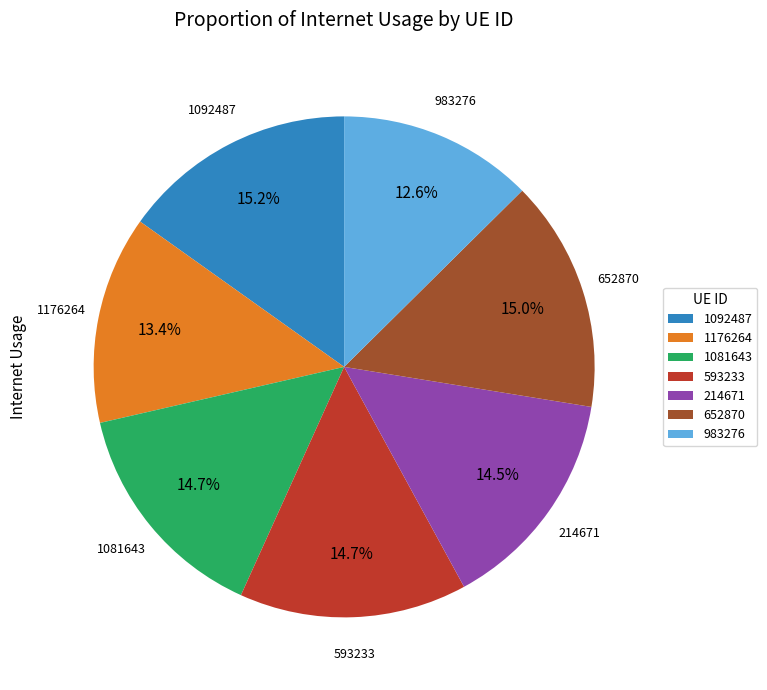

To the nearest percent, what is the combined percentage of 1081643 and 214671?

29%